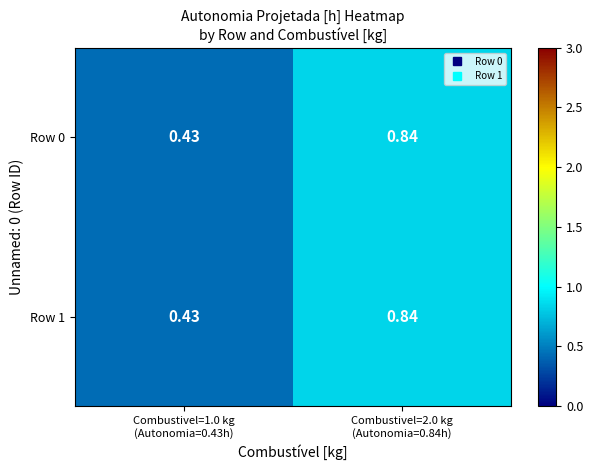

How many series are shown in this chart?

2